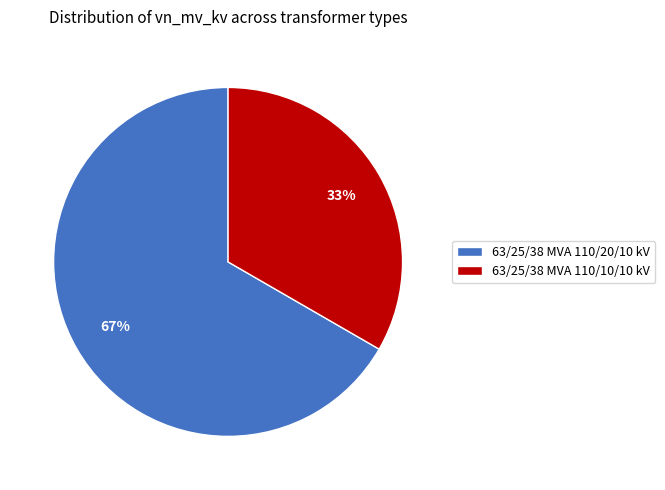

To the nearest percent, what portion does 63/25/38 MVA 110/10/10 kV represent?

33%